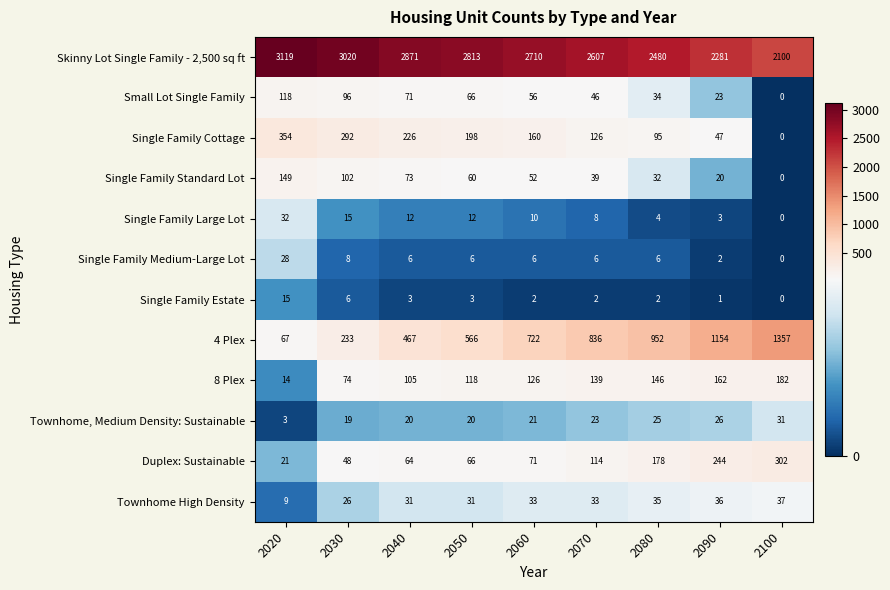

What is the approximate value of Single Family Standard Lot at 2030, to the nearest 50?

100